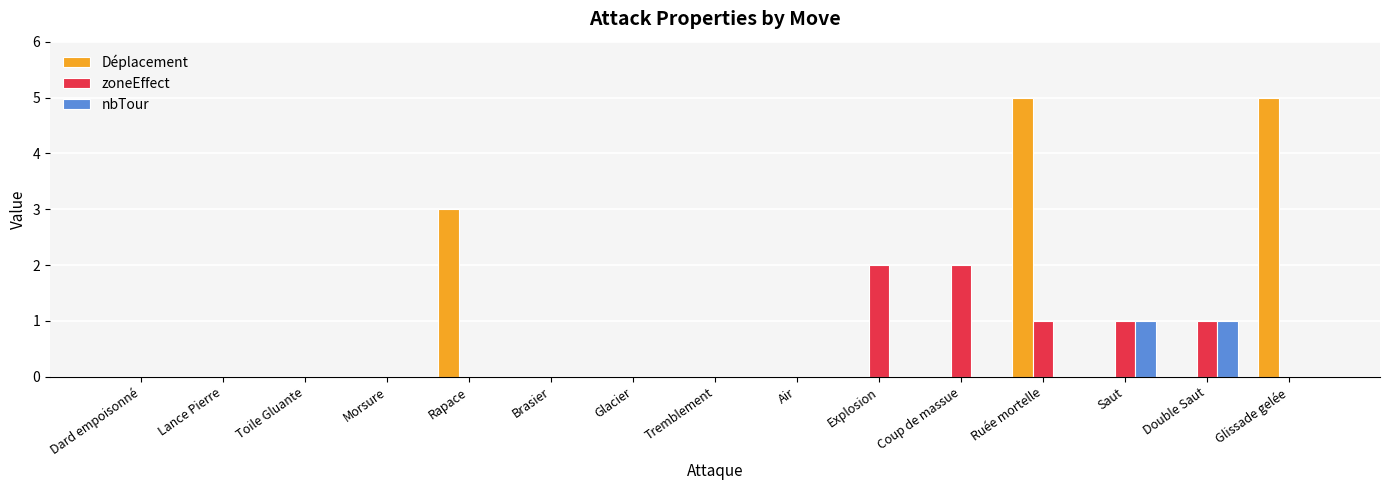

At which category is the sum across all series the highest?

Ruée mortelle